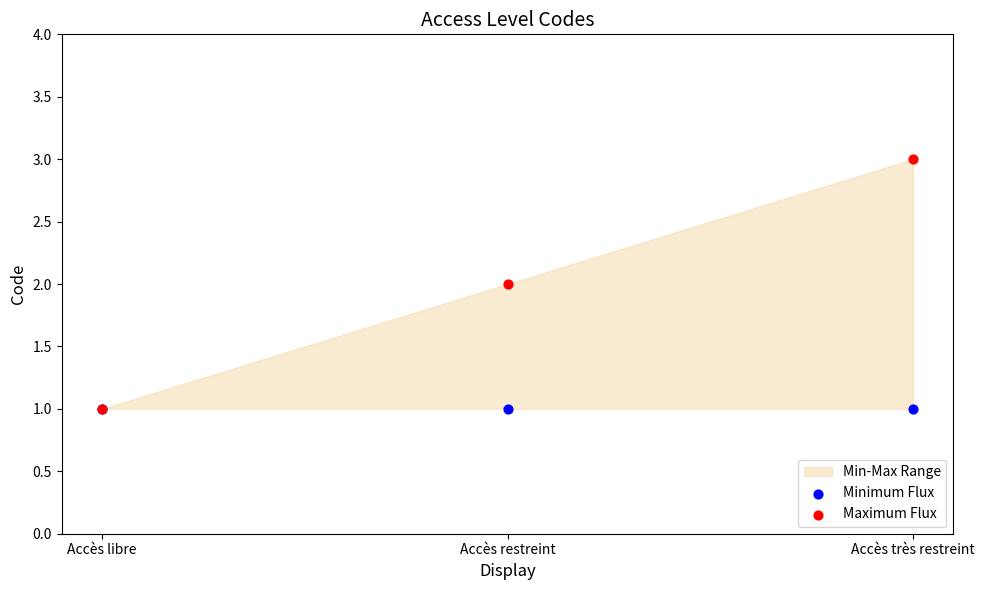

Which series reaches the minimum Y coordinate?

Minimum Flux